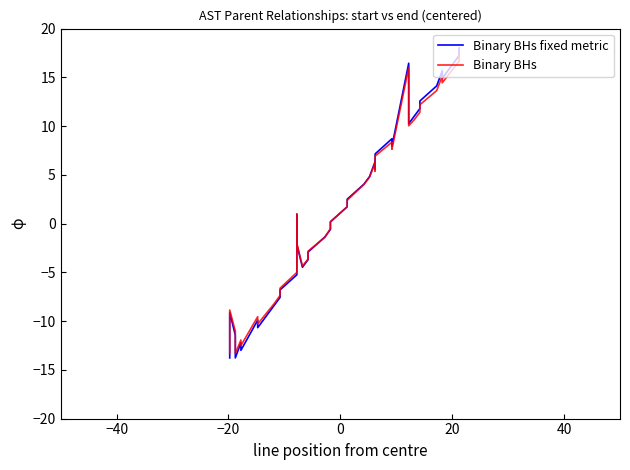

What are all the series names shown in the legend?

Binary BHs fixed metric, Binary BHs